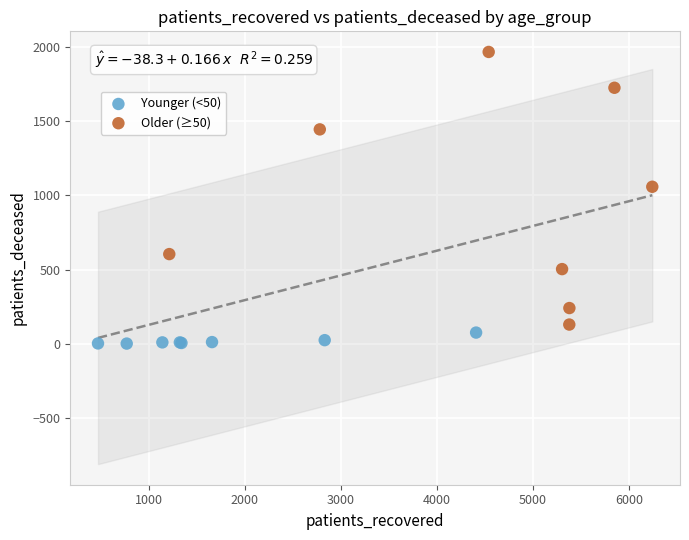

Which series has the largest Y range (max minus min)?

Older (≥50)